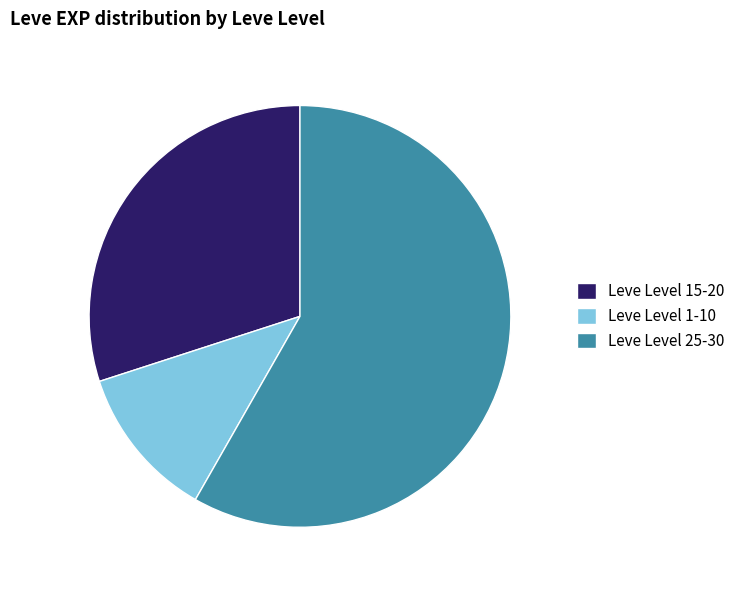

Is Leve Level 15-20 the majority of the pie?

No